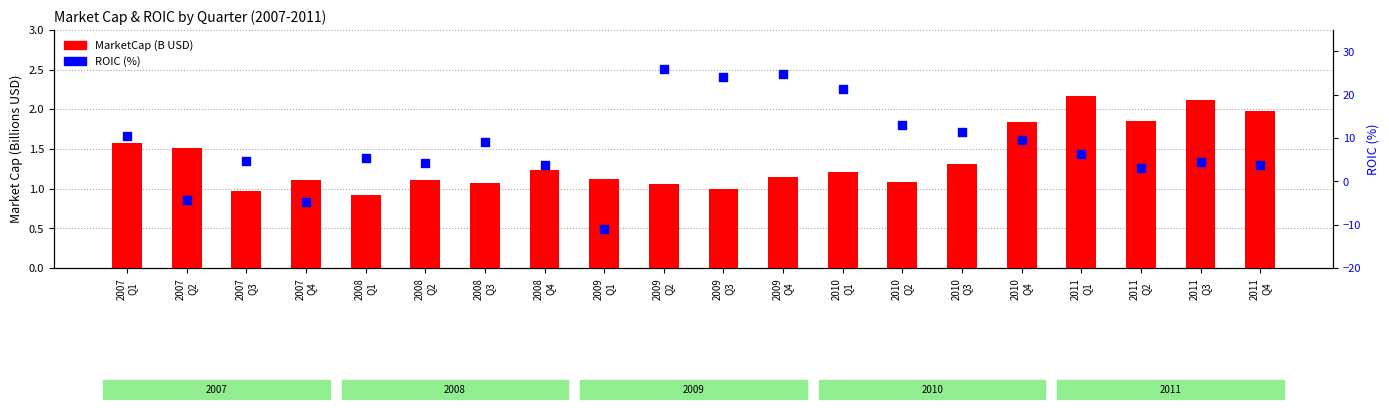

At which category is the sum across all series the highest?

2009
Q2